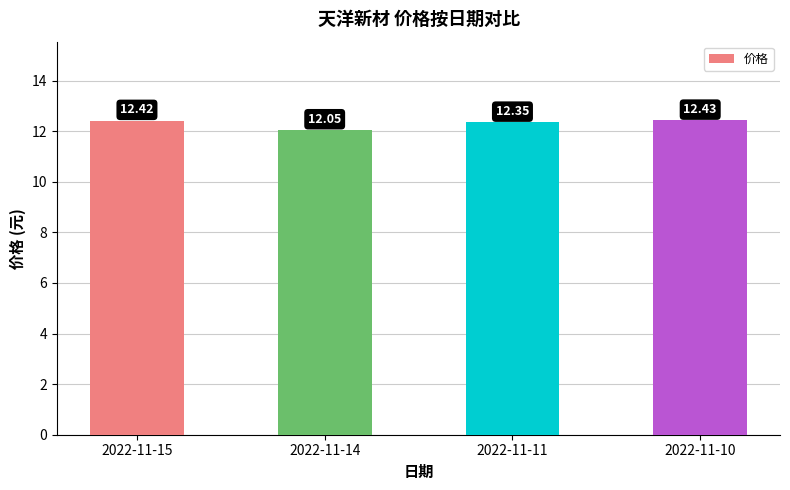

Between 2022-11-11 and 2022-11-15, which is larger?

2022-11-15